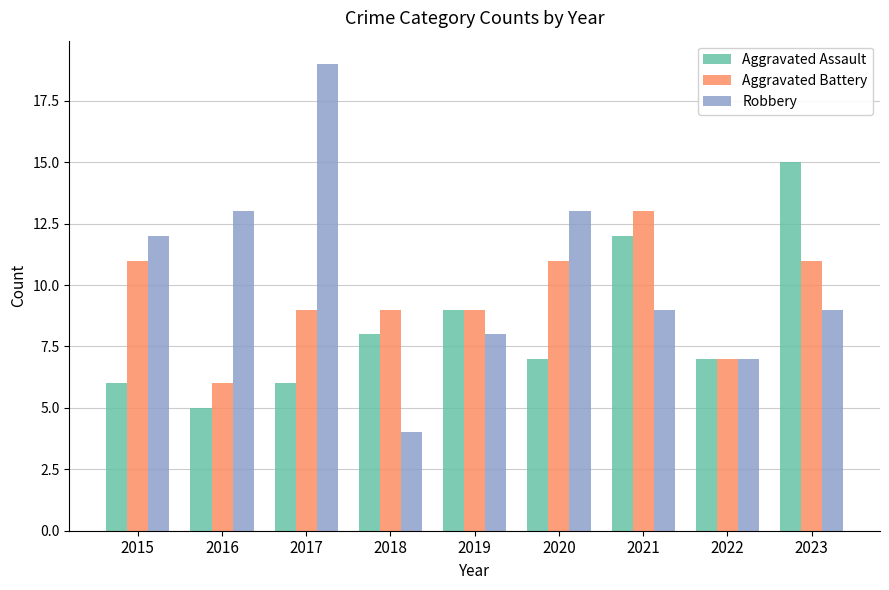

Which series has the largest range (max minus min)?

Robbery